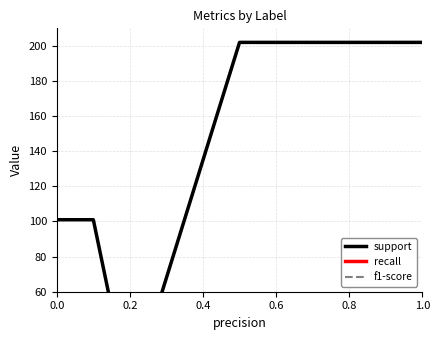

Reading left to right, list all the values displayed in this chart.

support: 101.0	101.0	0.9	202.0	202.0
recall: 0.9	0.9	0.9	0.9	0.9
f1-score: 0.9	0.9	0.9	0.9	0.9